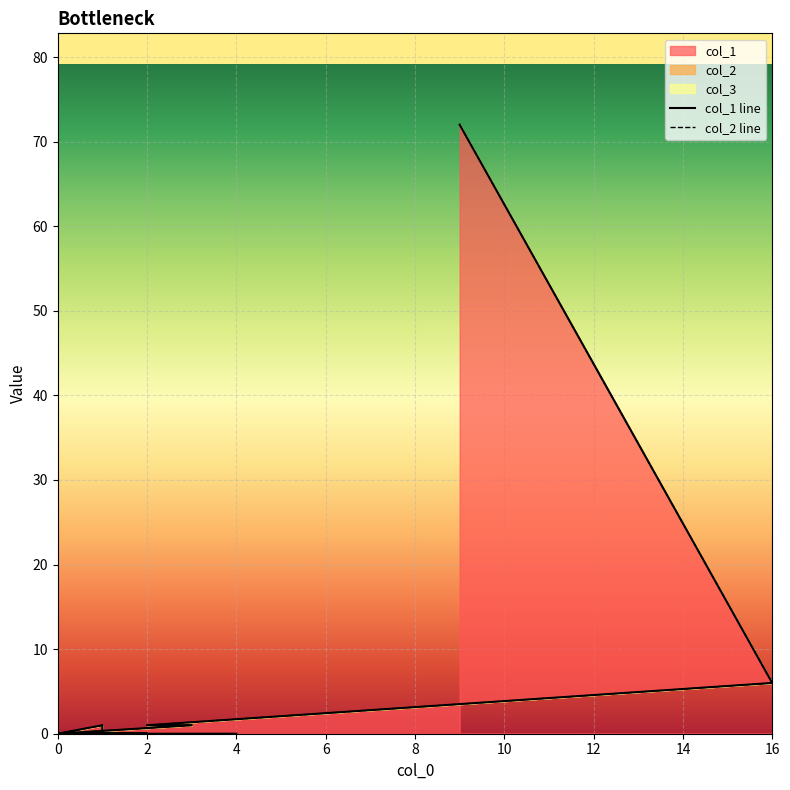

How many categories are shown in the chart?

20